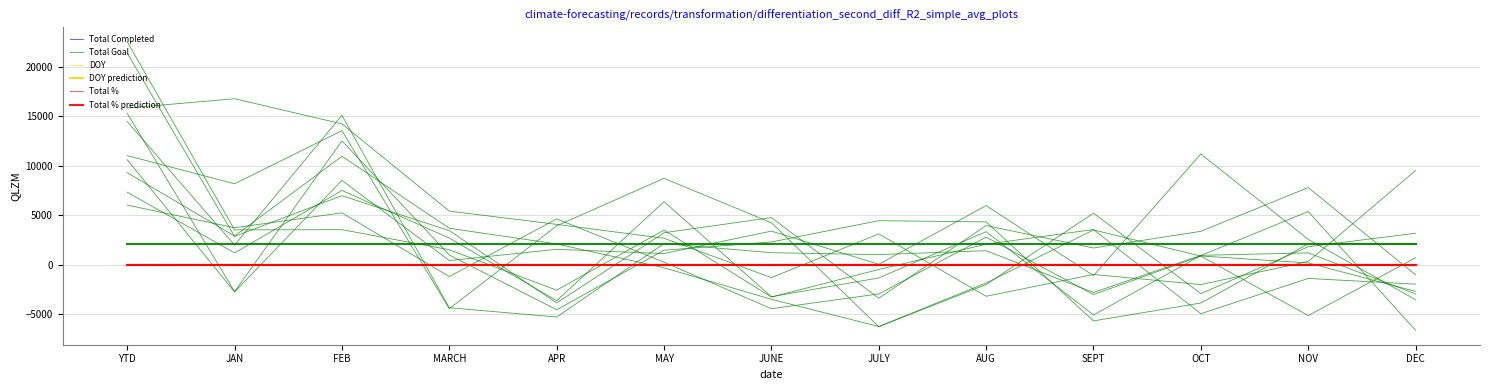

Which series has the largest range (max minus min)?

Total Goal